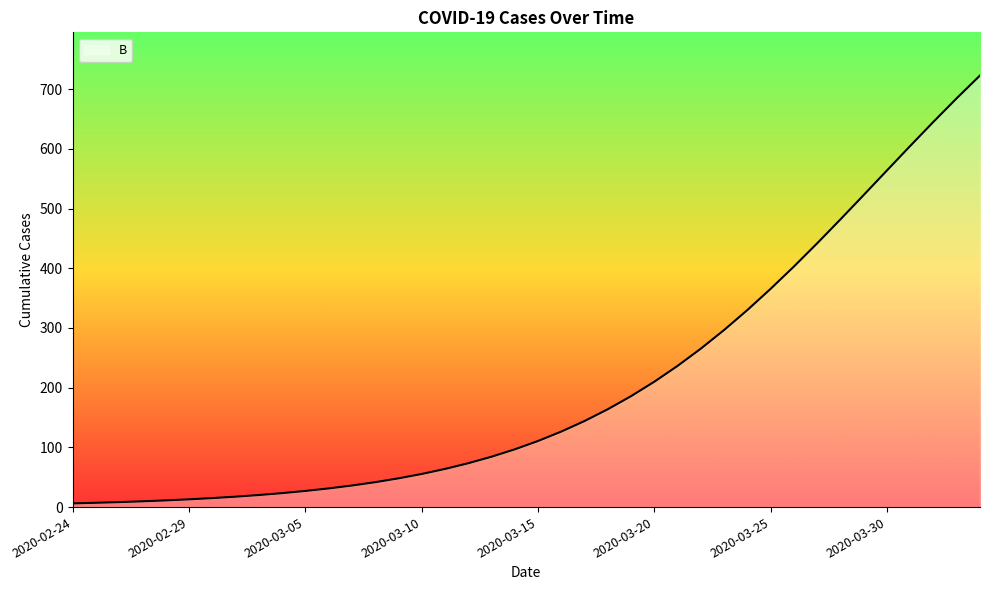

How many lines are shown in the chart?

1